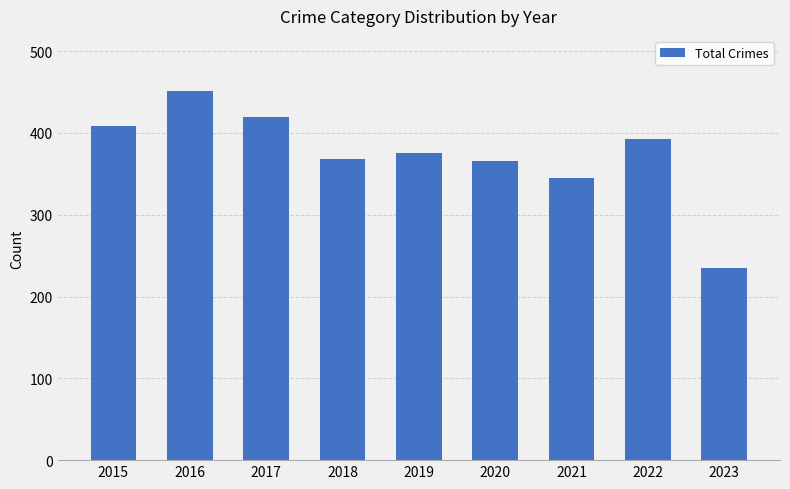

How many values are below 375?

4